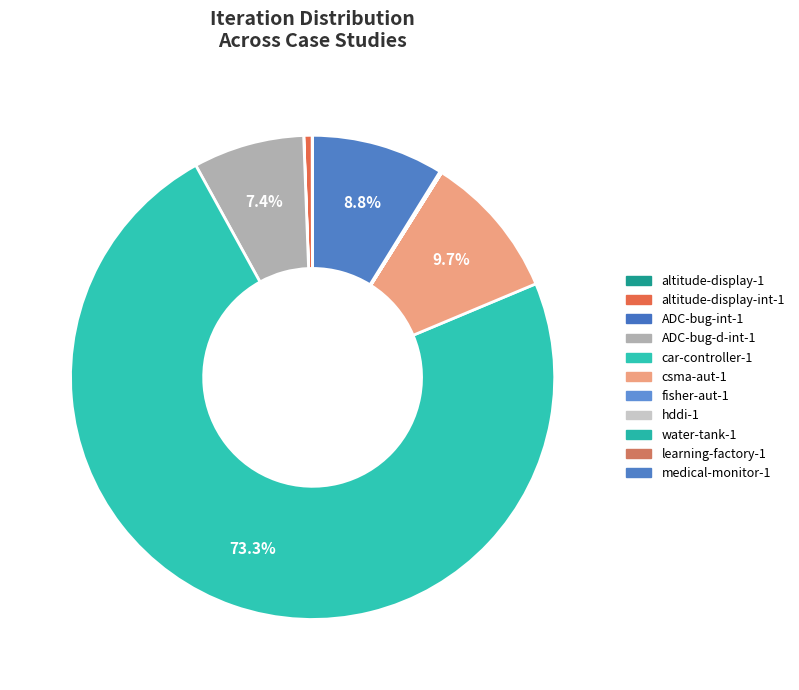

How many slices are in this pie chart?

11